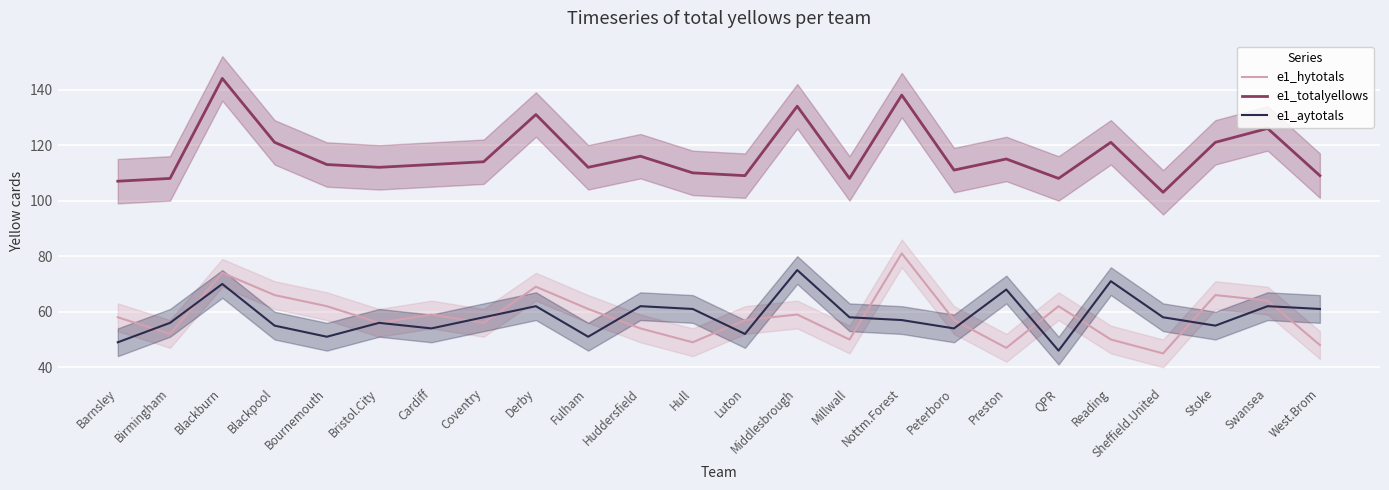

What is the label of the 3rd point from the right?

Stoke